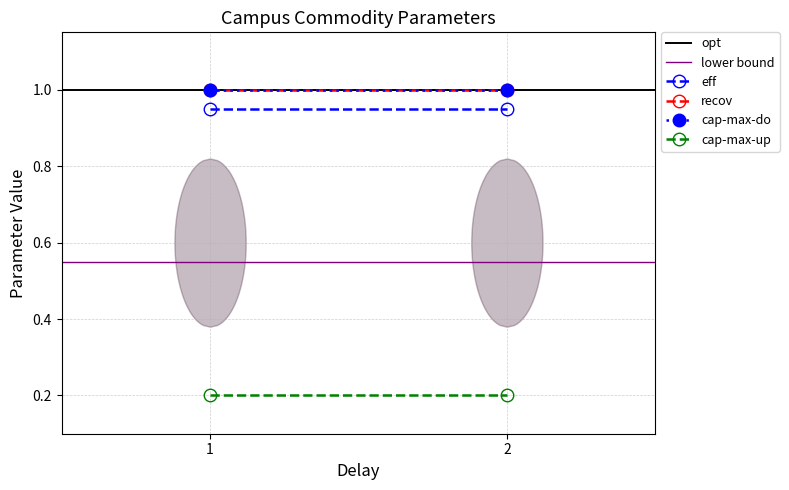

The opt series shows 1.0 at 1. True or false?

True